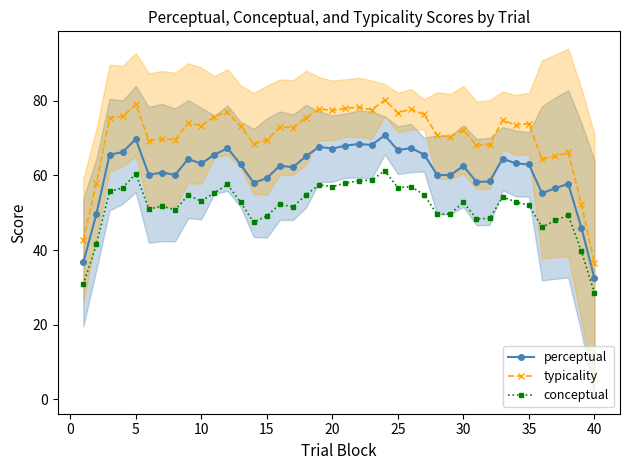

How many values in the typicality series exceed 73?

21